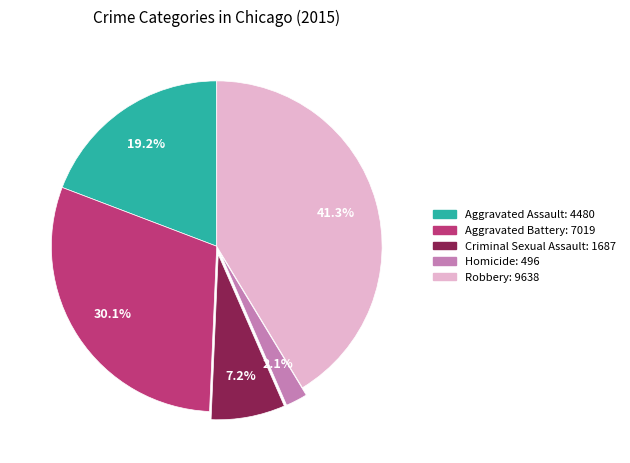

What portion of the pie excludes Criminal Sexual Assault?

92.8%